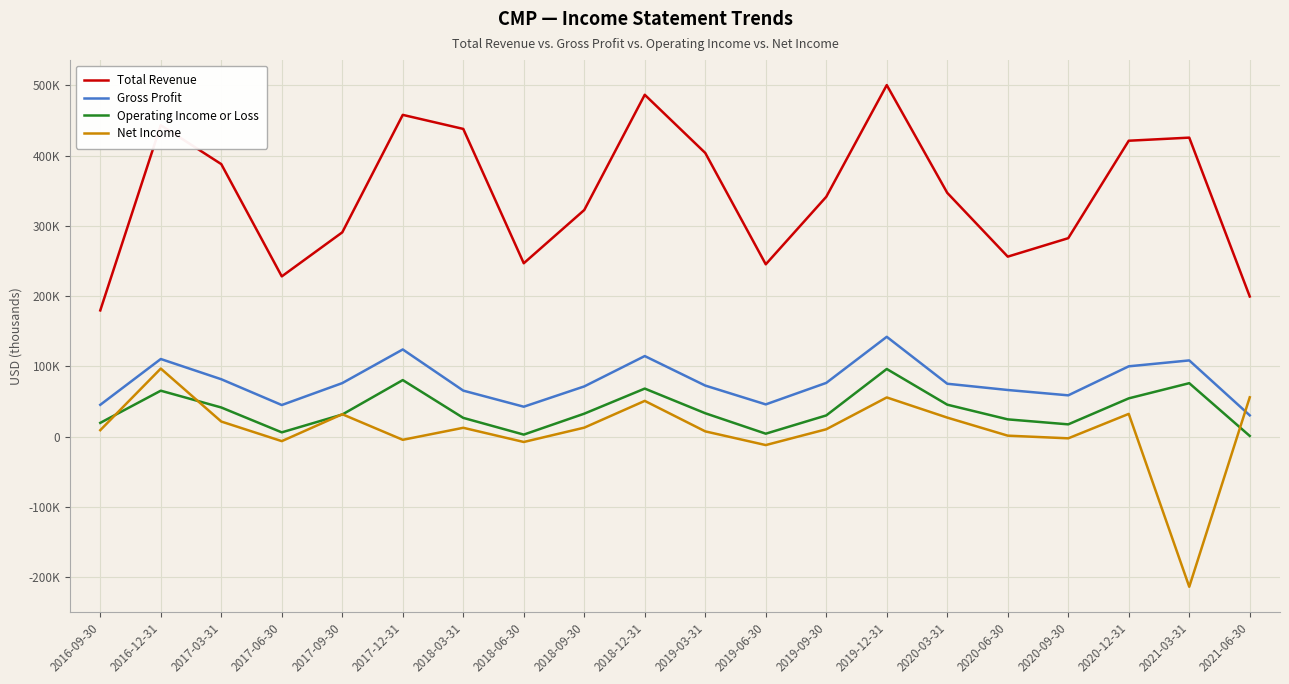

What are all the series names shown in the legend?

Total Revenue, Gross Profit, Operating Income or Loss, Net Income